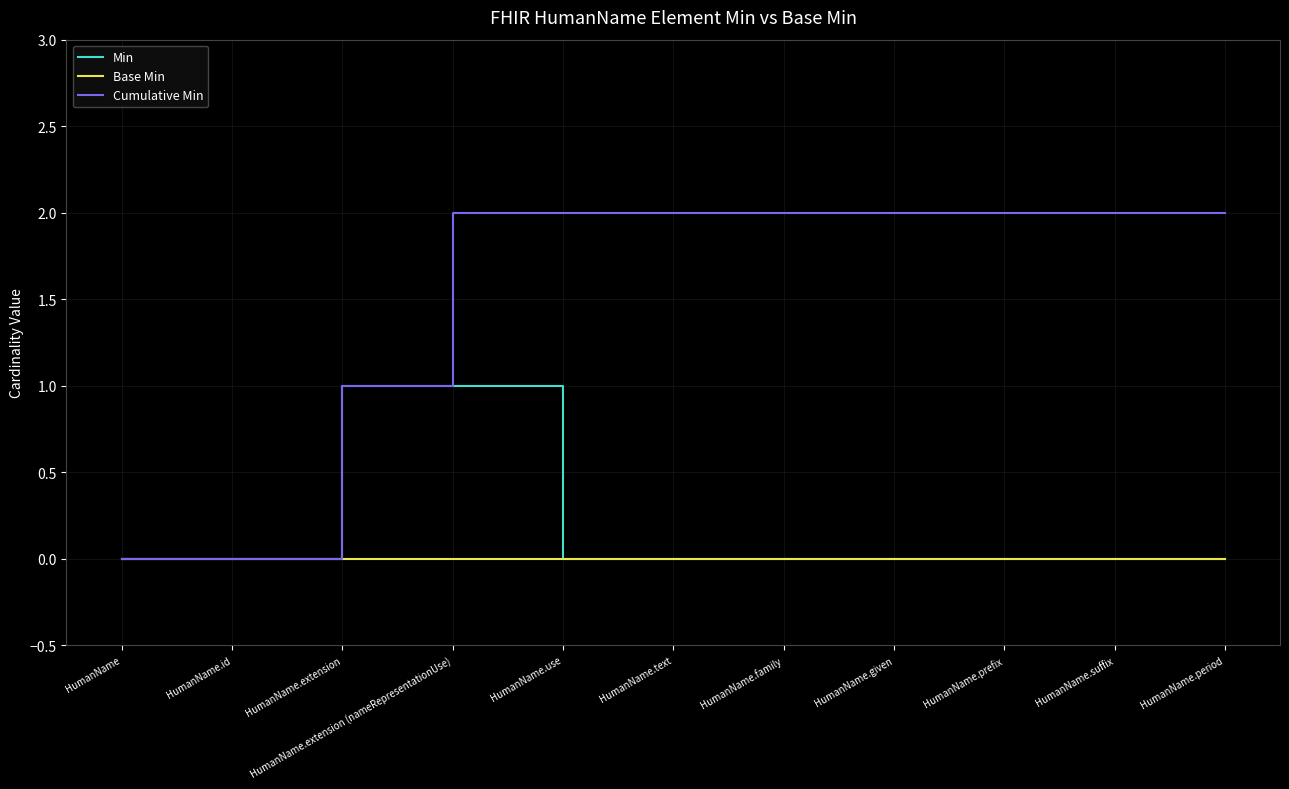

What is the approximate value of Cumulative Min at HumanName.extension (nameRepresentationUse)?

2